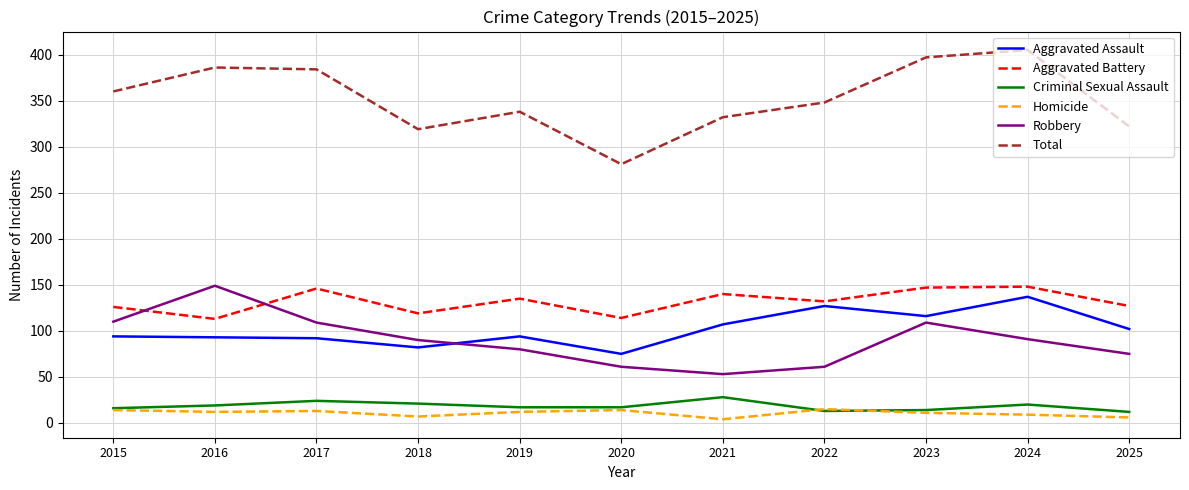

Is it true that Robbery equals 53 at 2019?

False